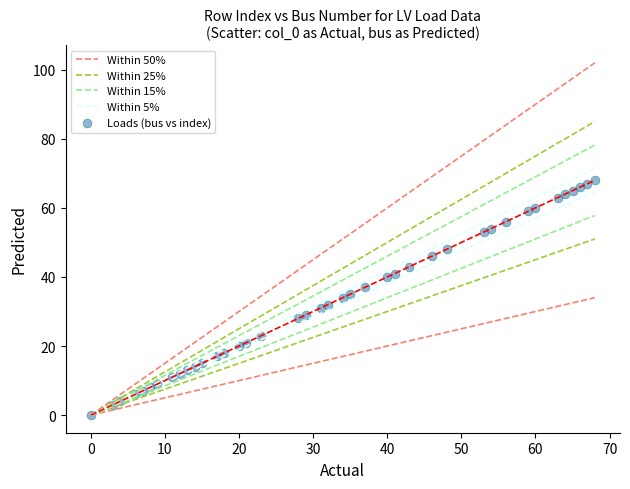

What is the range of X values (max minus min)?

68